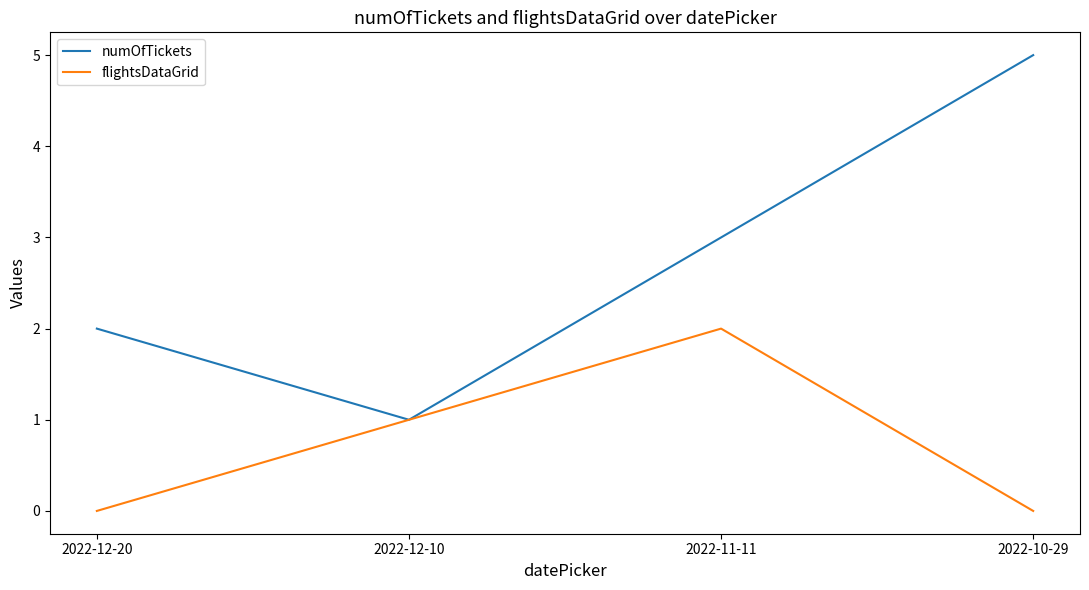

What is the spread (max minus min) of values at 2022-12-20?

2